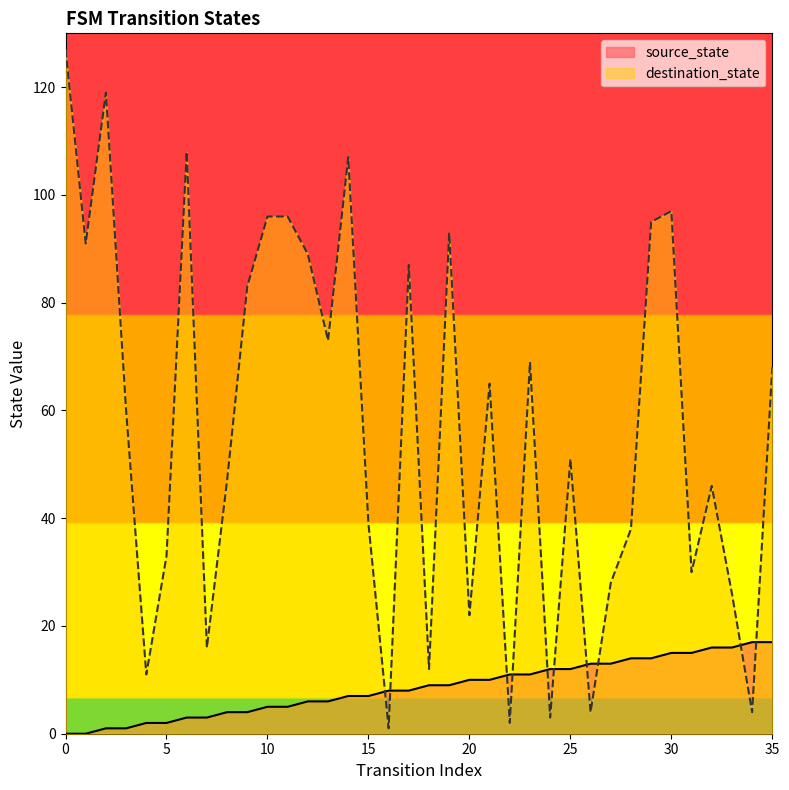

Which series changed the most between 17 and 27?

destination_state